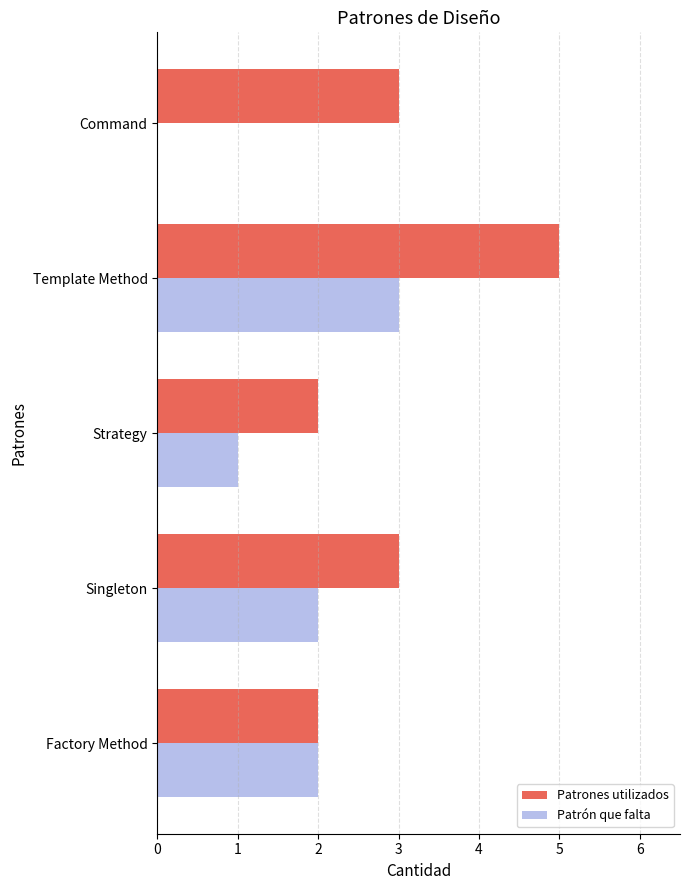

The value of Patrones utilizados at Strategy is 3. True or false?

False